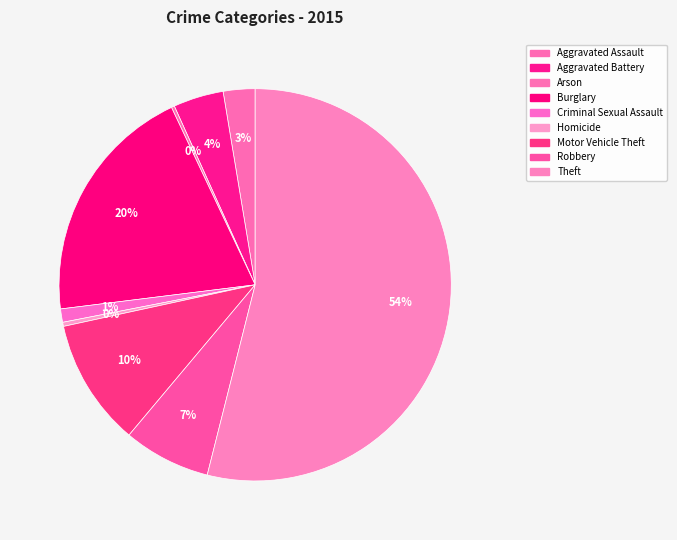

Rank the categories by value from lowest to highest.

Arson, Homicide, Criminal Sexual Assault, Aggravated Assault, Aggravated Battery, Robbery, Motor Vehicle Theft, Burglary, Theft